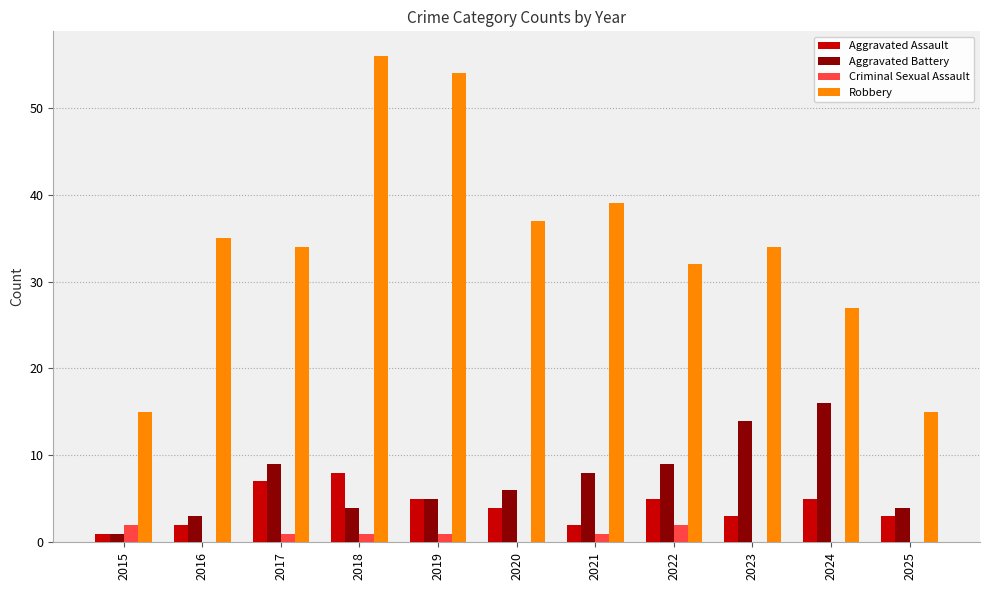

What are all the series names shown in the legend?

Aggravated Assault, Aggravated Battery, Criminal Sexual Assault, Robbery